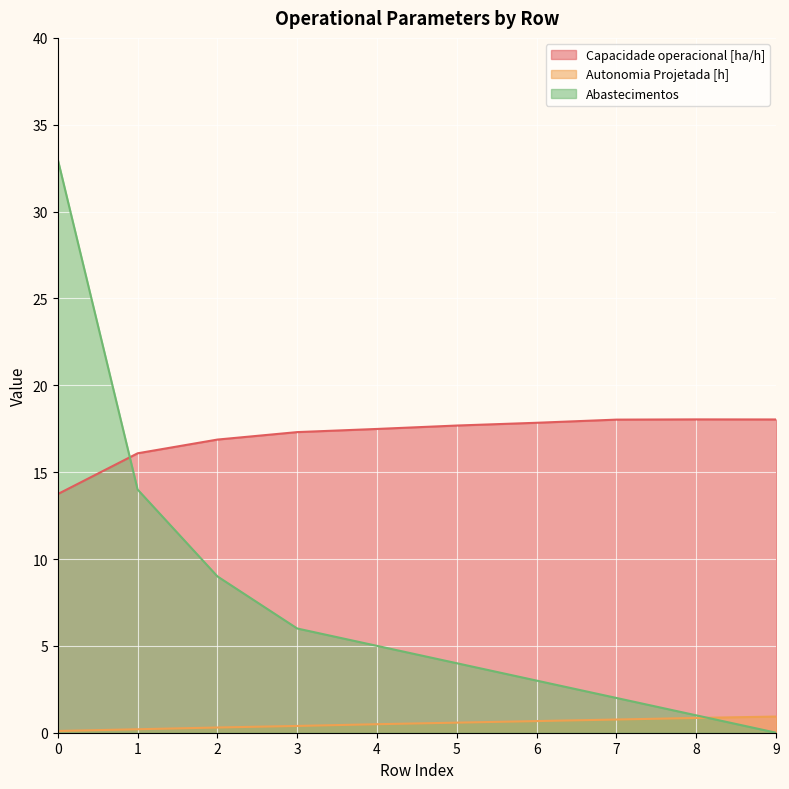

List the series in order of their peak value, lowest first.

Autonomia Projetada [h], Capacidade operacional [ha/h], Abastecimentos